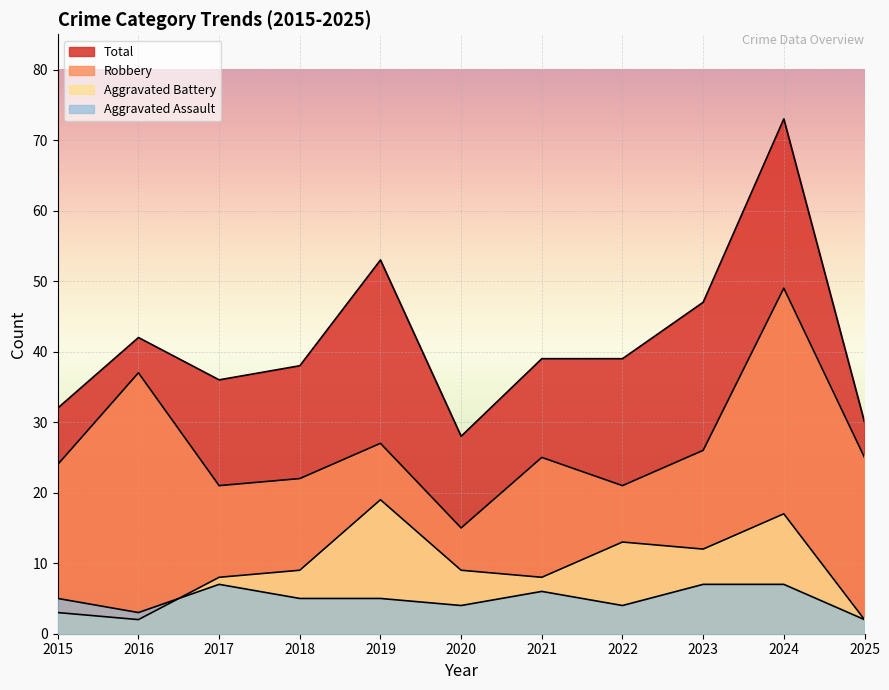

At which label is Total closest to 50?

2019